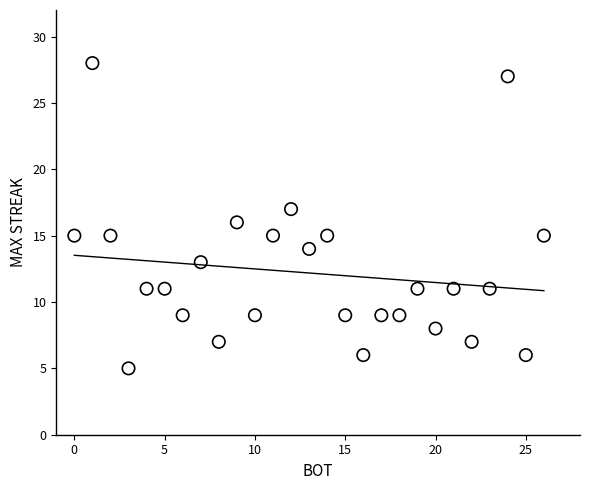

What is the range of X values (max minus min)?

26